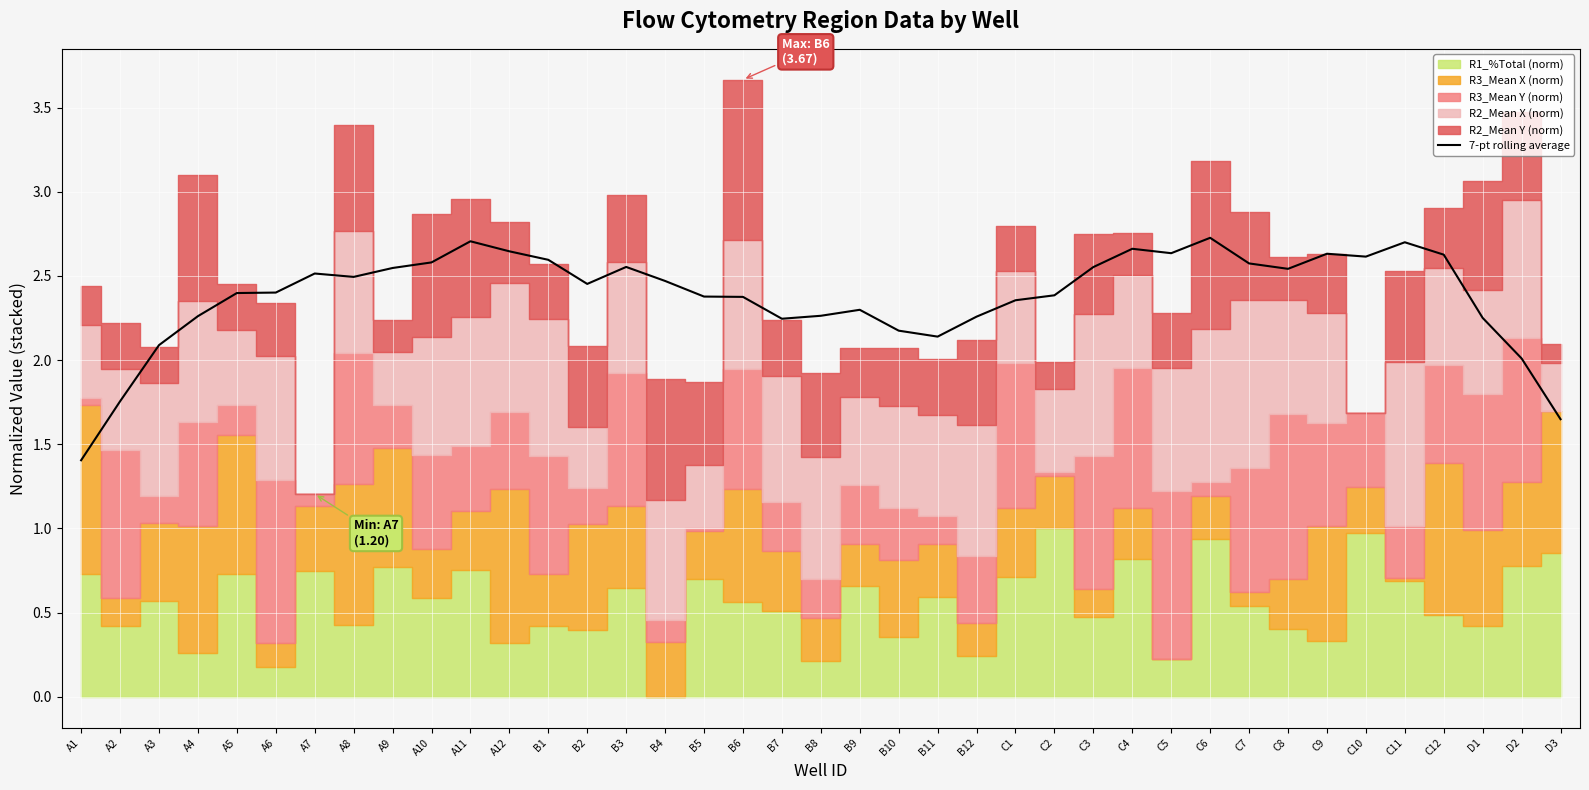

The 7-pt rolling average series shows 2.6 at C7. True or false?

True